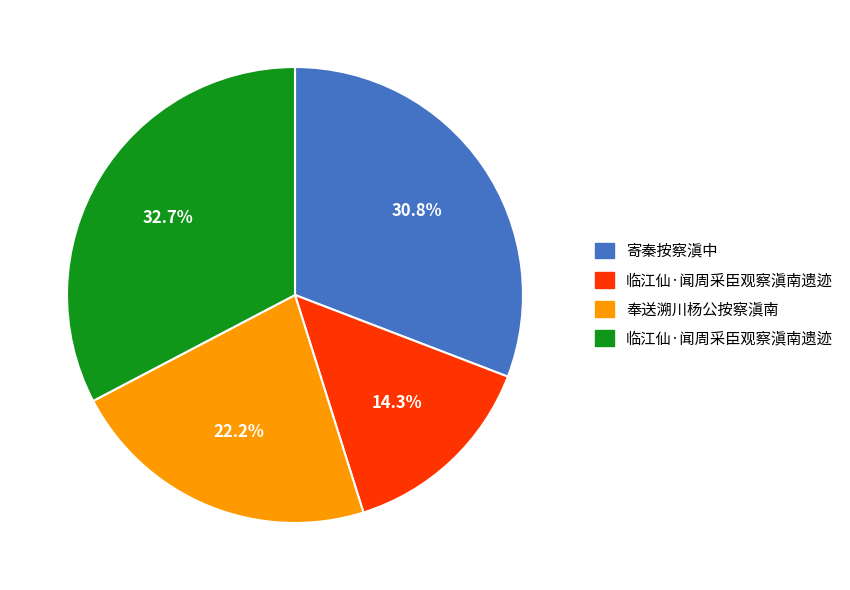

Does any single category account for the majority?

No